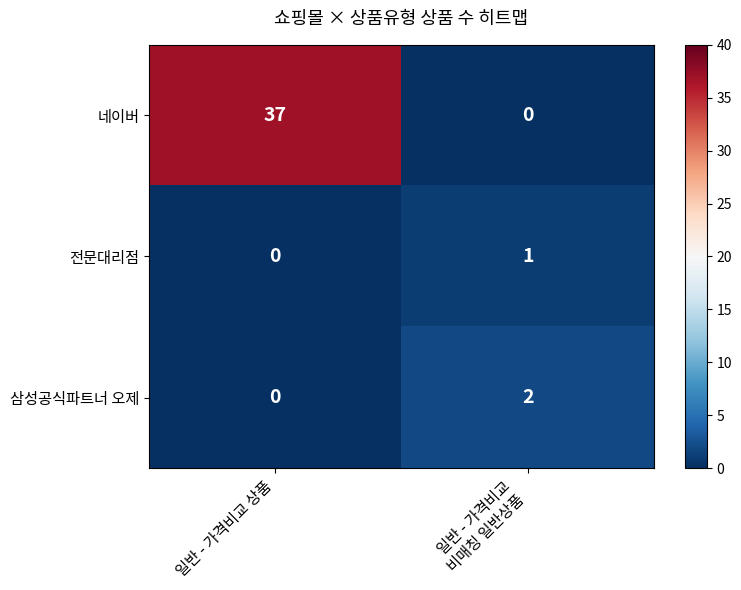

Reading left to right, extract all data points from this chart.

네이버: 37	0
전문대리점: 0	1
삼성공식파트너 오제: 0	2